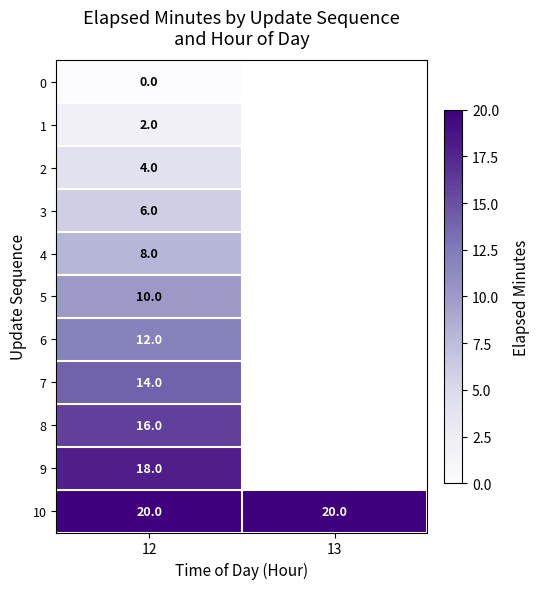

At how many categories does at least one series exceed 14?

2